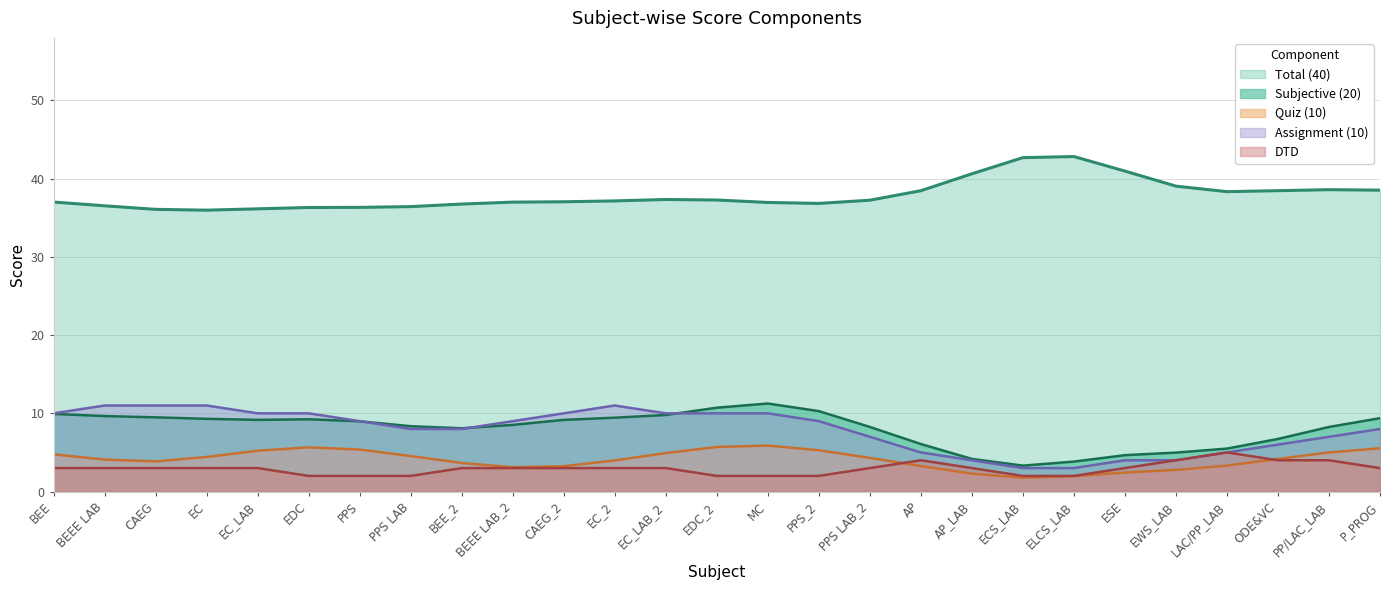

What is the difference between the highest and lowest values at EWS_LAB?

36.3